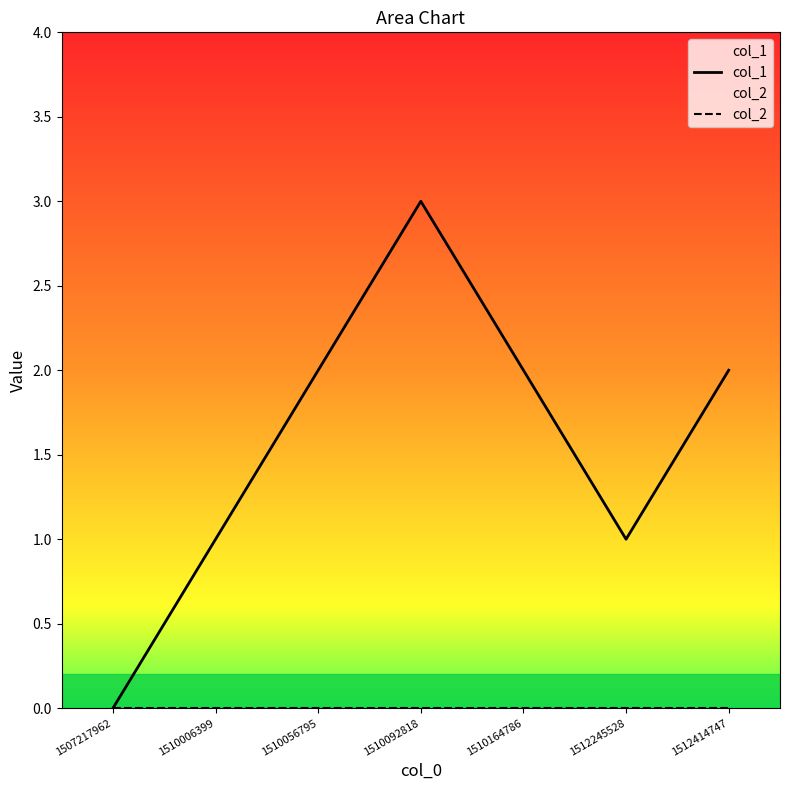

Is the value of col_2 at 1510164786 greater than the value of col_1 at 1512414747?

No